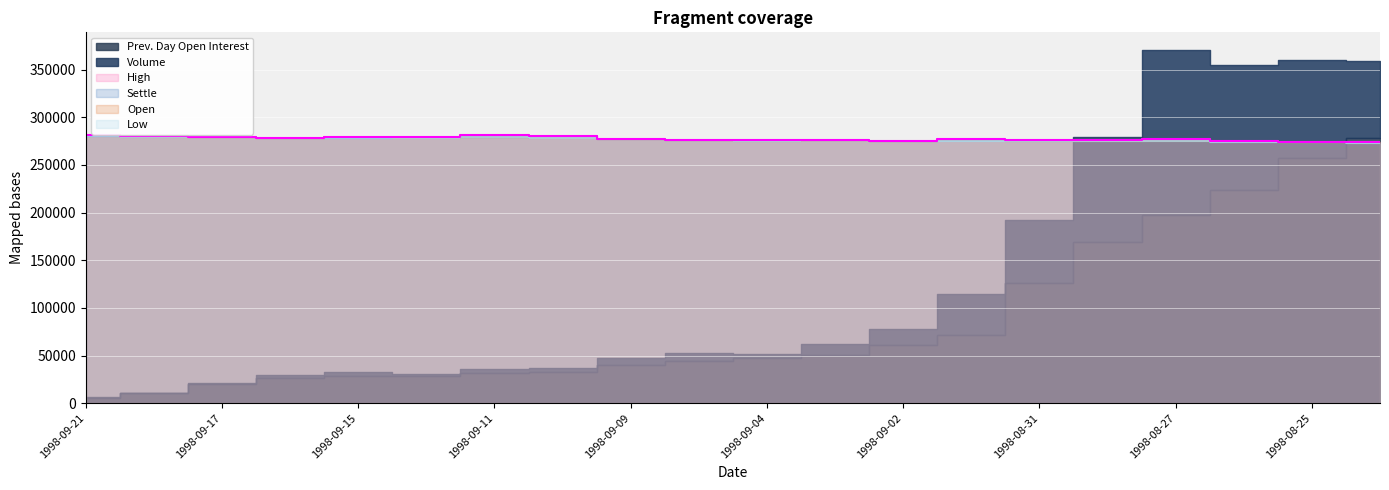

At which label does Open first exceed 276028?

1998-09-21